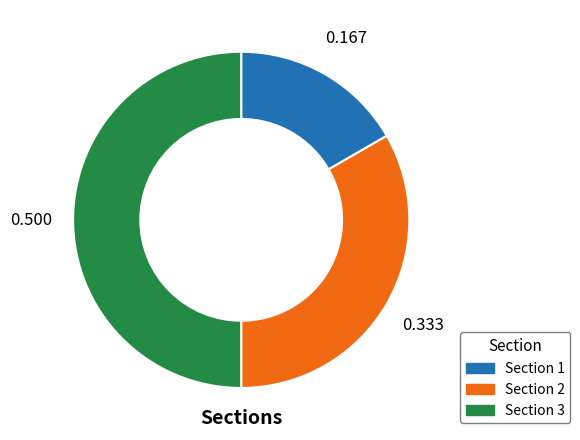

Which slice is the smallest?

Section 1